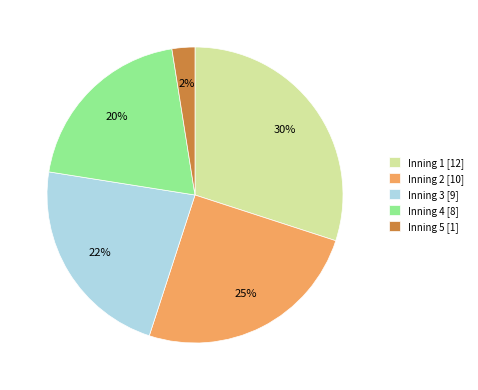

True or false: Inning 5 accounts for 21% of the total.

False